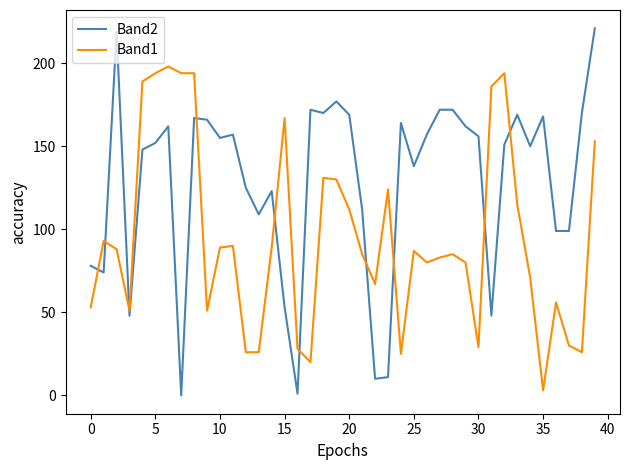

Which series has the widest spread of values?

Band2